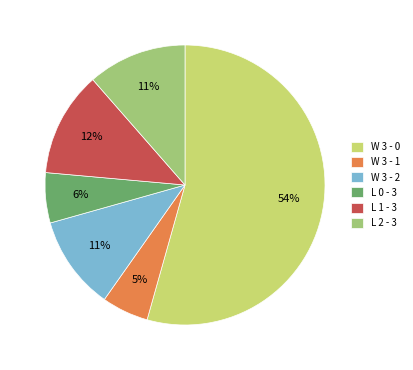

Between W 3 - 2 and L 0 - 3, which is larger?

W 3 - 2